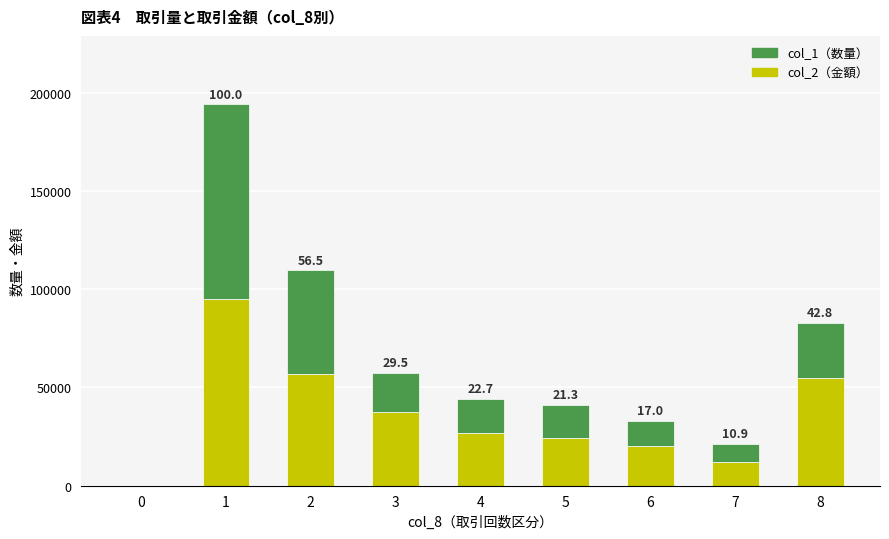

Reading left to right, list the values for the col_2 series.

0=0	1=95040	2=56570	3=37250	4=26960	5=24270	6=20020	7=12180	8=54990